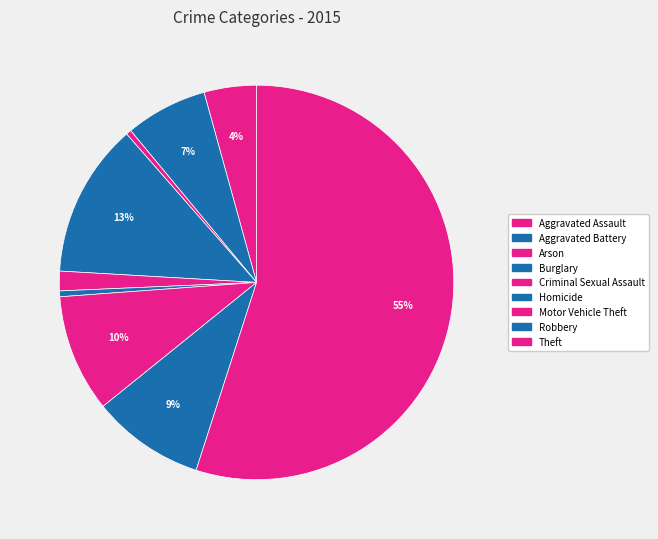

Count the number of slices in the pie.

9